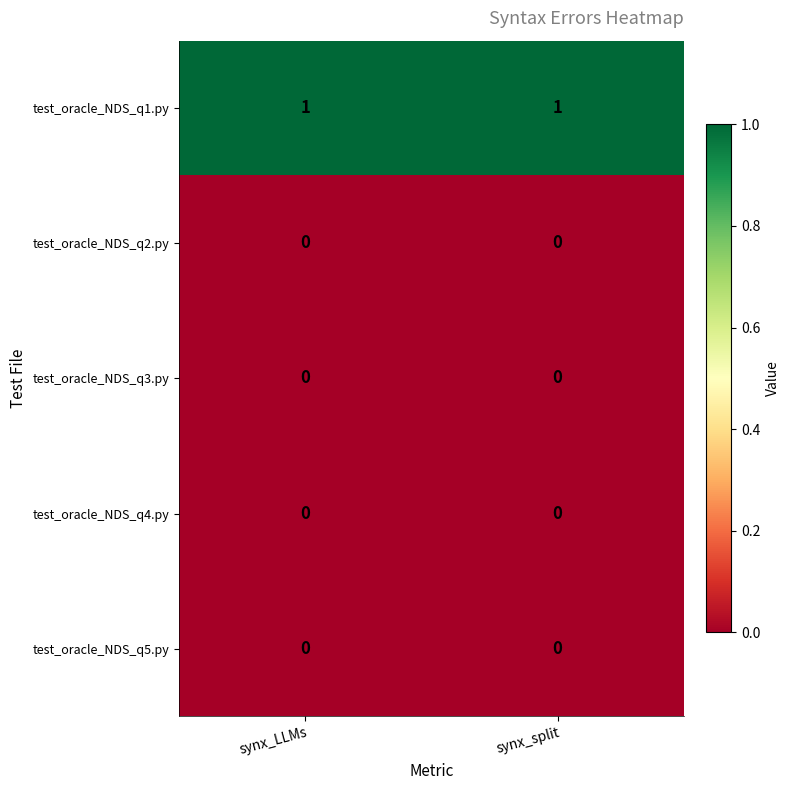

The test_oracle_NDS_q5.py series shows 0 at synx_split. True or false?

True